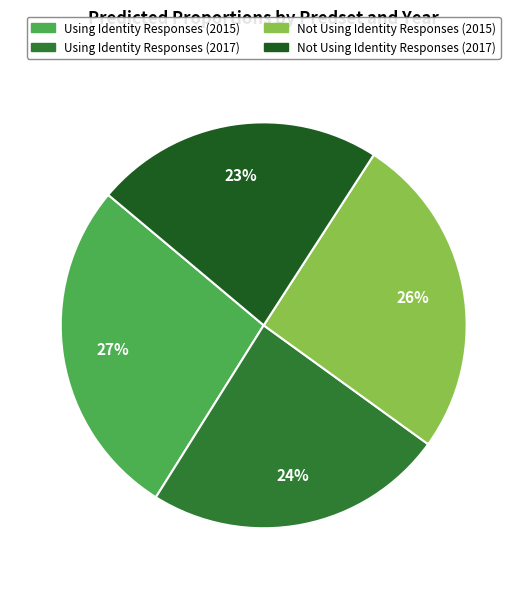

Rank the categories by value from lowest to highest.

Not Using Identity Responses (2017), Using Identity Responses (2017), Not Using Identity Responses (2015), Using Identity Responses (2015)